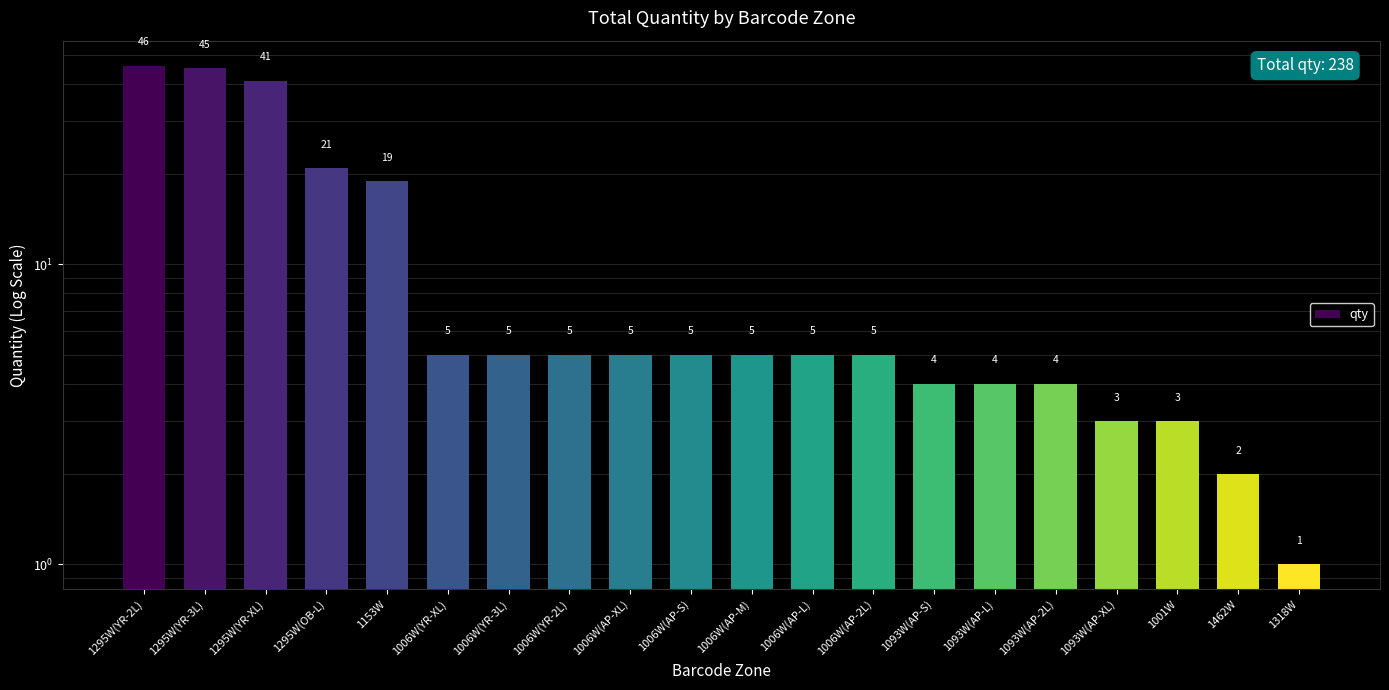

Between 1006W(AP-S) and 1001W, which is larger?

1006W(AP-S)